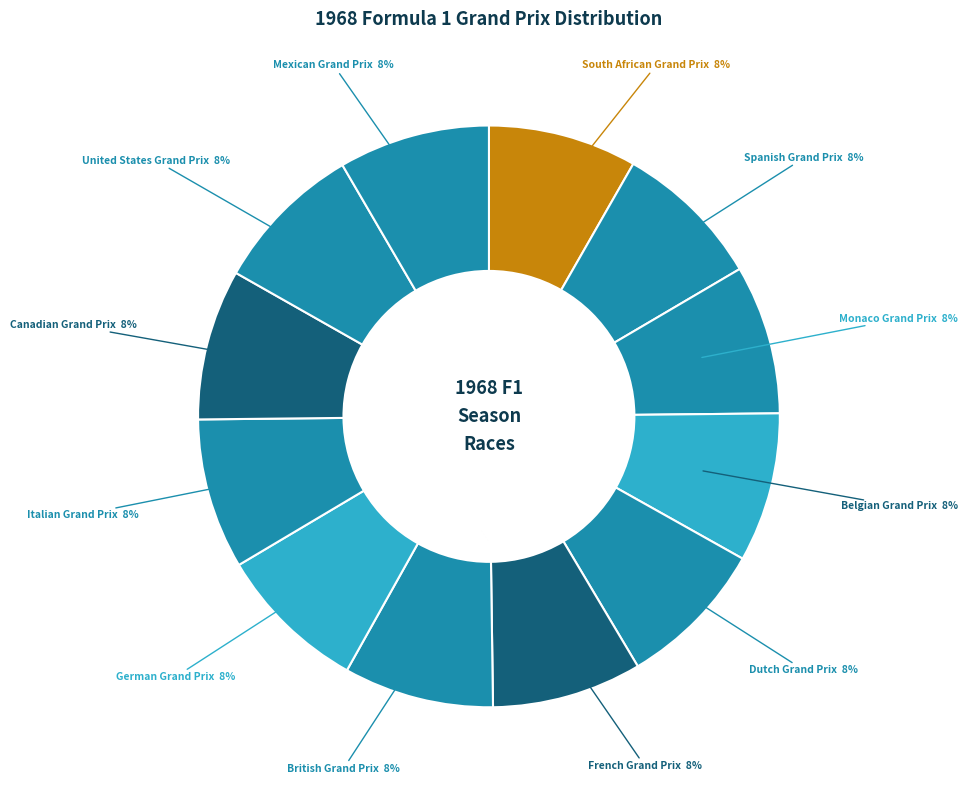

Which category has the biggest portion of the pie?

Mexican Grand Prix